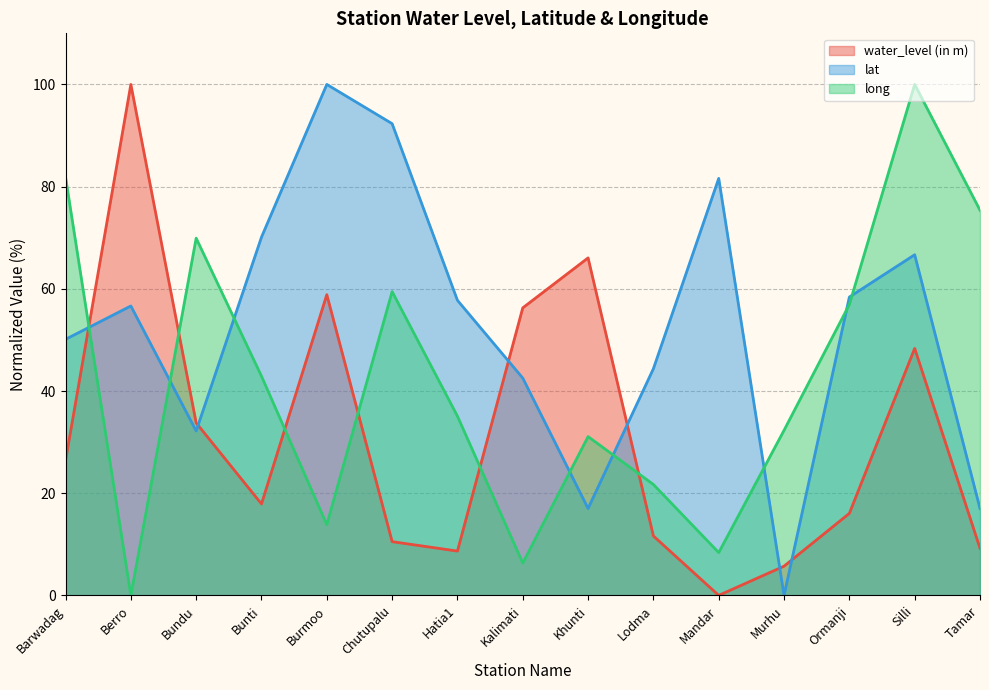

What is the value of the long point at the 7th from the left?

35.1